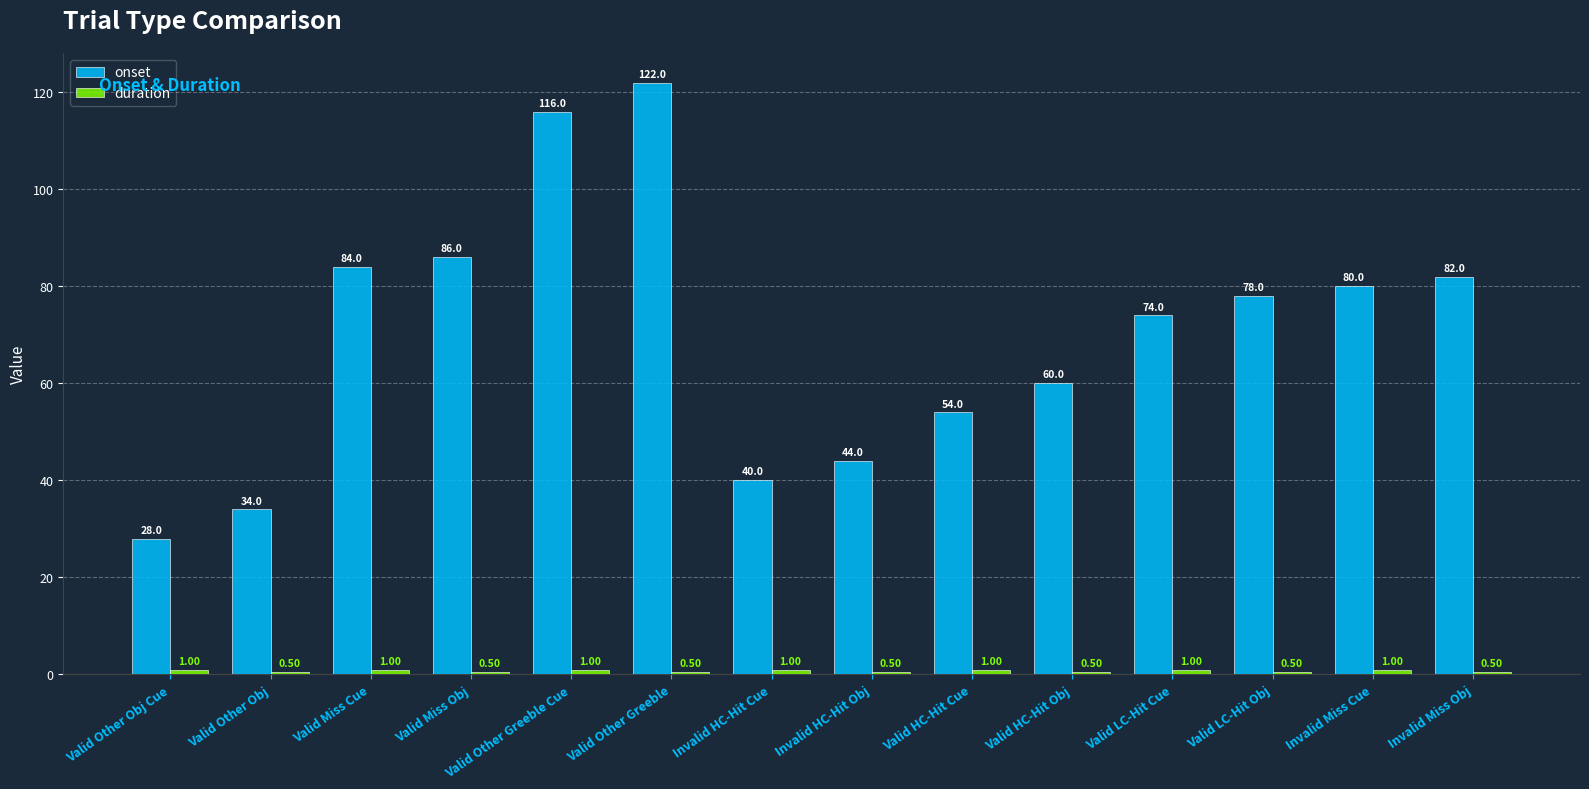

Which category has the highest value in the onset series?

Valid Other Greeble